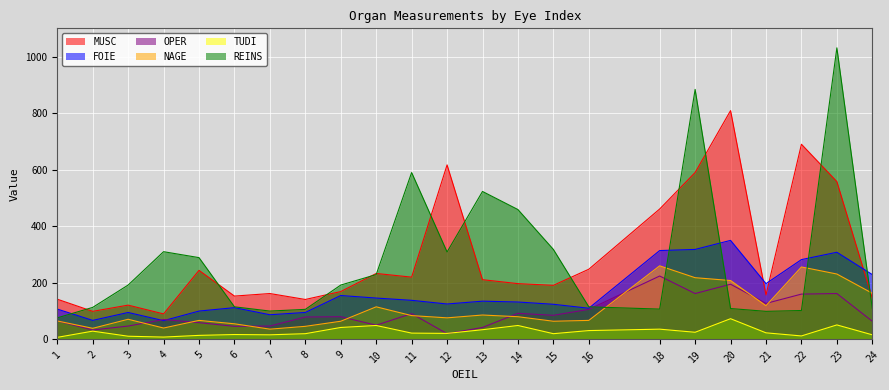

What is the highest value of the NAGE series?

260